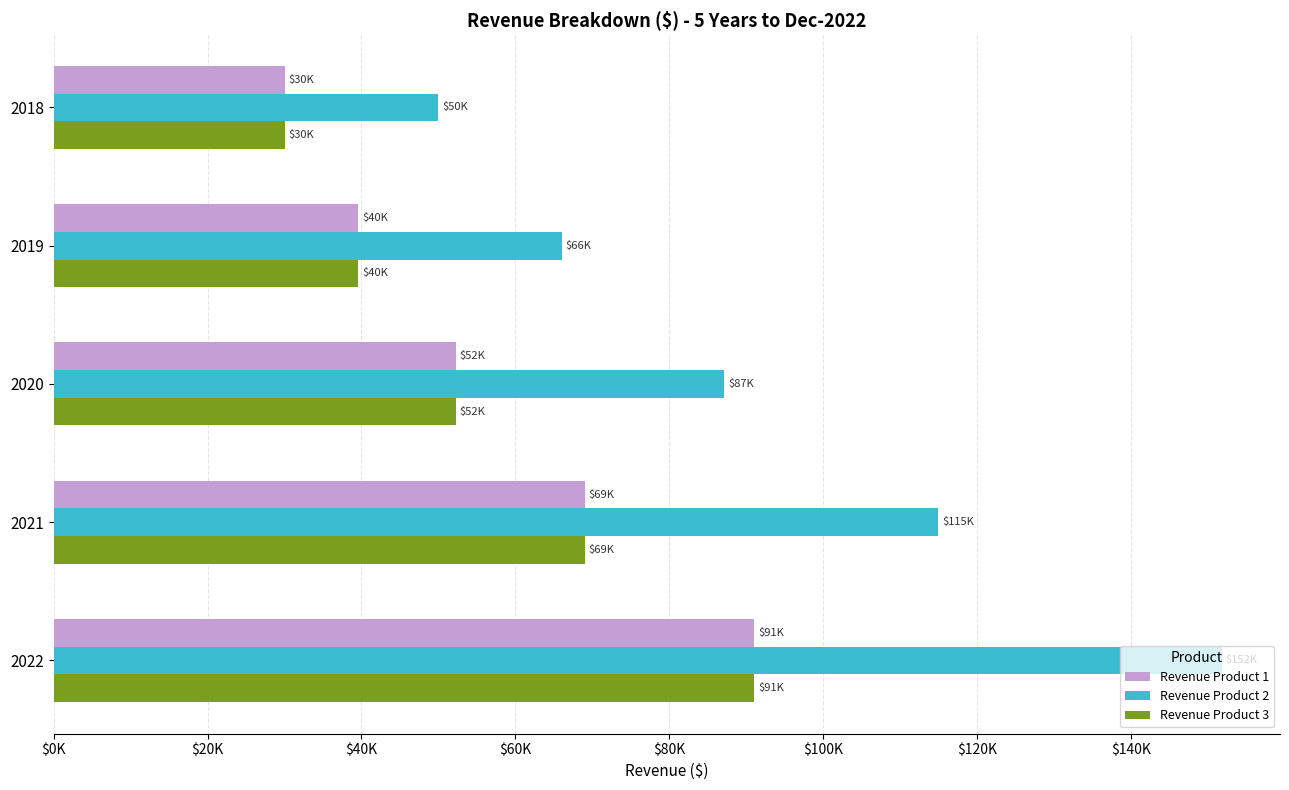

What are all the series names shown in the legend?

Revenue Product 1, Revenue Product 2, Revenue Product 3